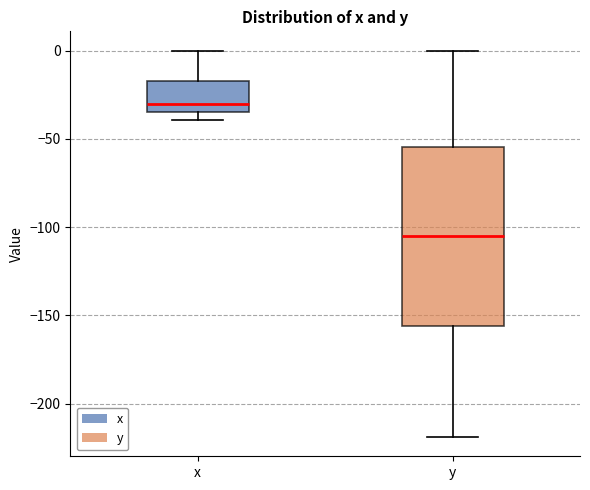

Reading left to right, read every box against the y-axis: the position of its median line, the range the box covers, and the ends of its whiskers. The values are not printed on the chart, so give them approximately, as read against the axis.

x: median -30, box -35 to -15, whiskers -40 to 0
y: median -105, box -155 to -55, whiskers -220 to 0